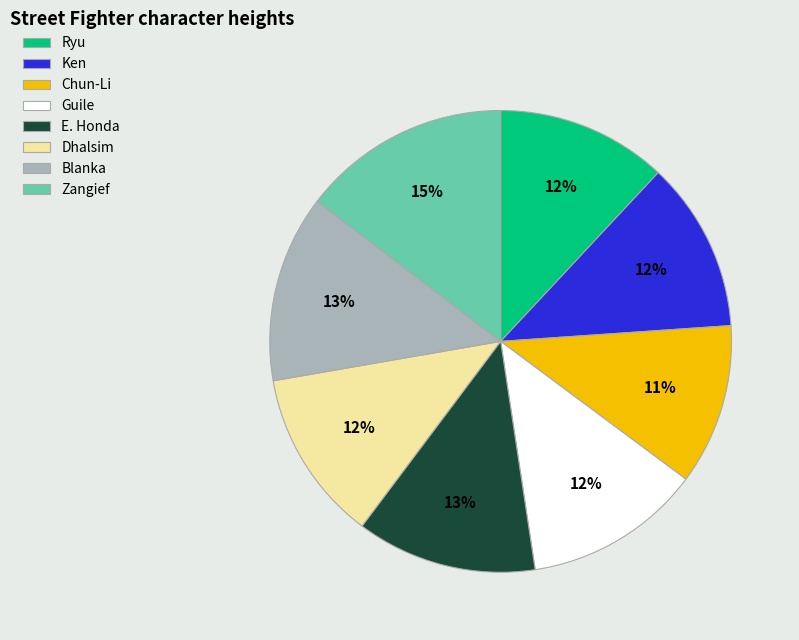

Is E. Honda the majority of the pie?

No